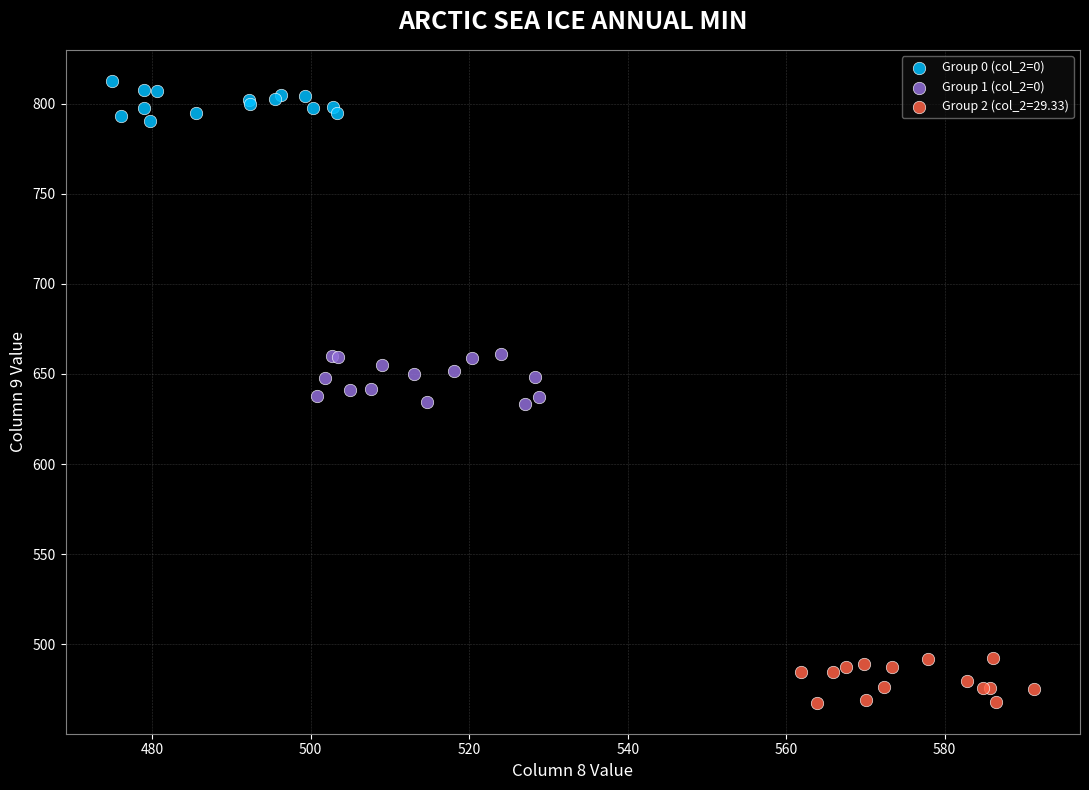

Which series contains the lowest Y value?

Group 2 (col_2=29.33)